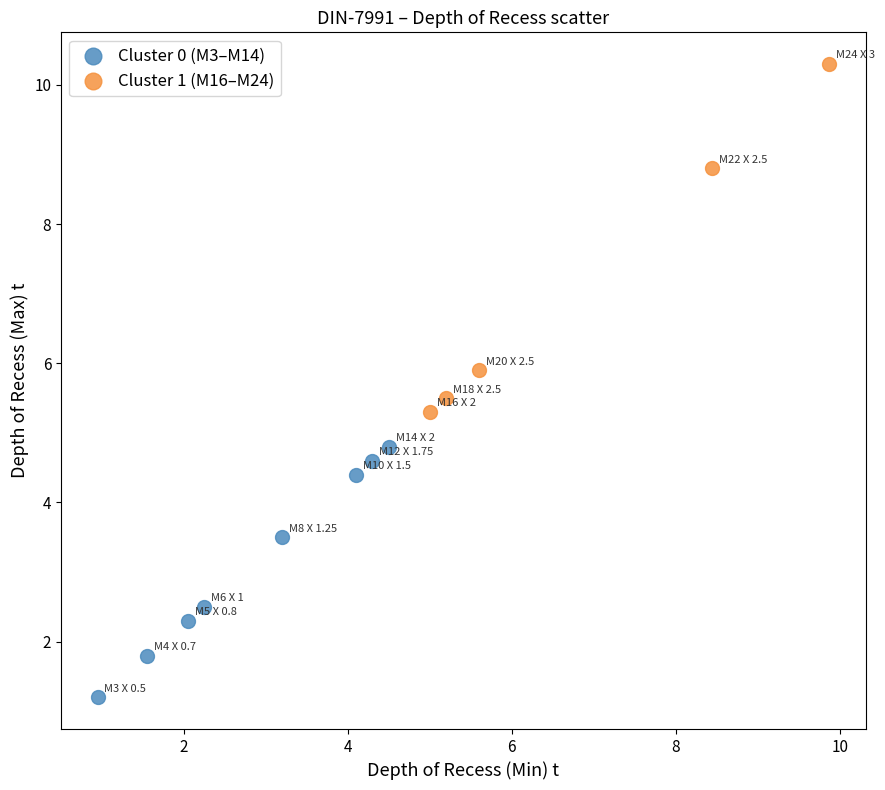

Which series has the widest spread of Y values?

Cluster 1 (M16–M24)